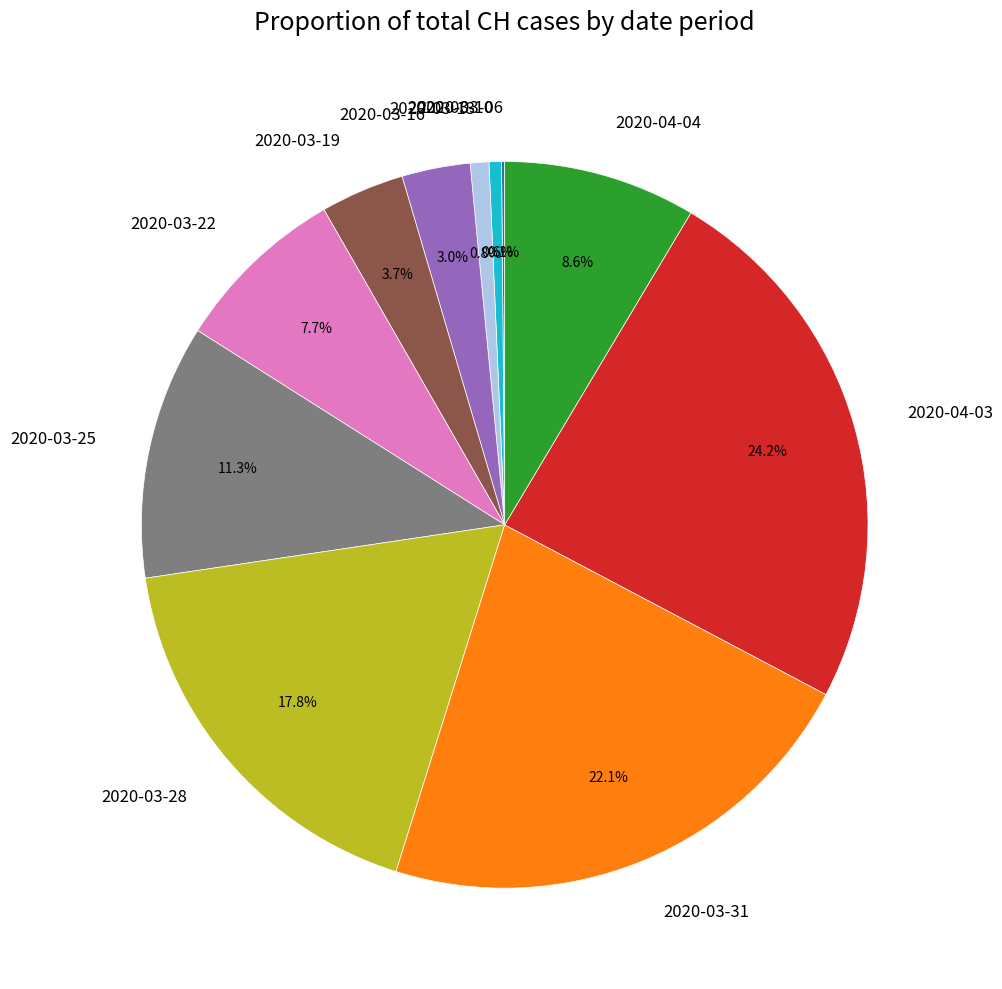

Does any single category account for the majority?

No